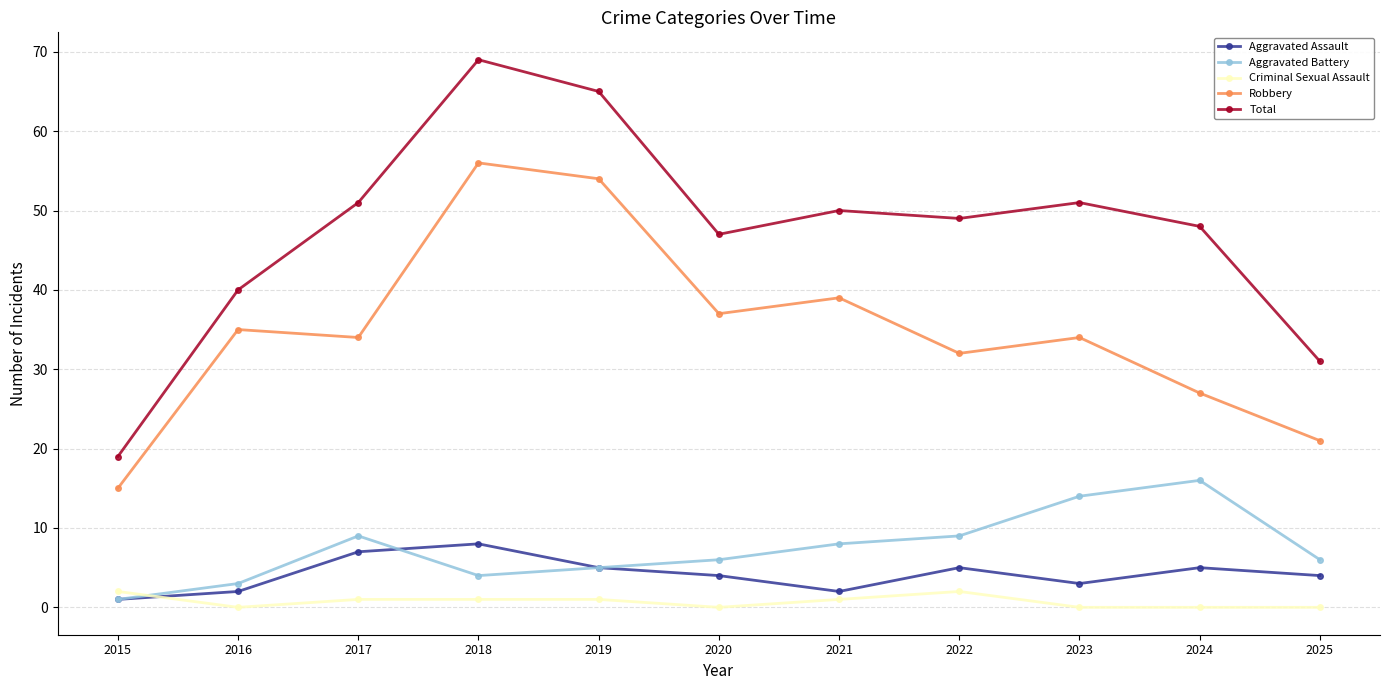

How many distinct data groups are displayed?

5